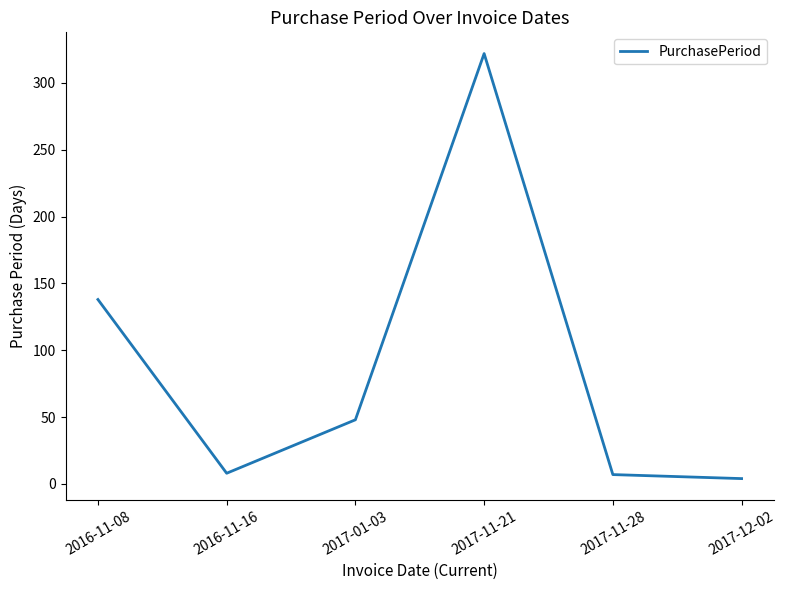

What is the sum of the values at 2017-11-28 and 2016-11-16?

15